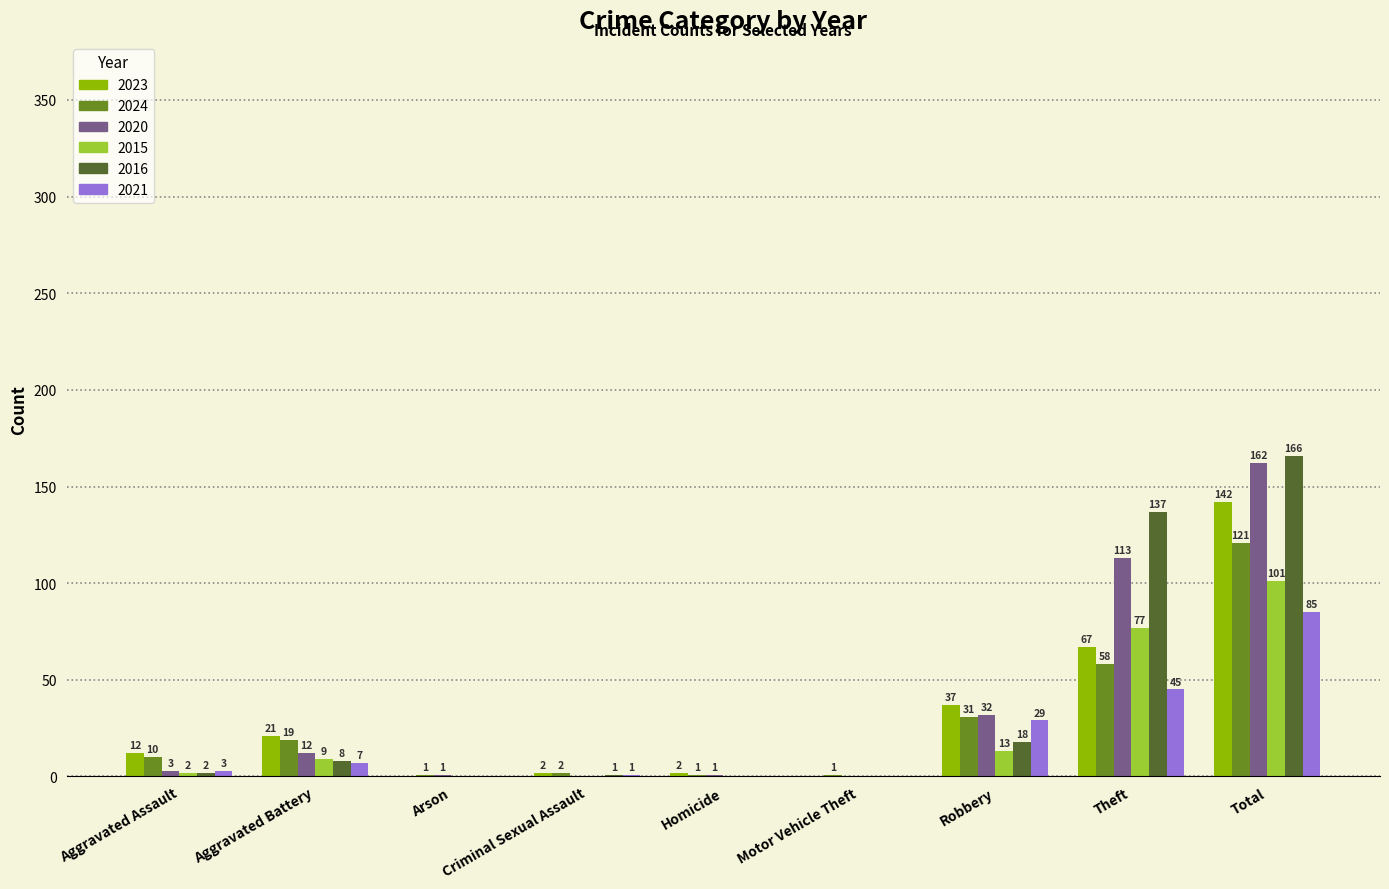

What is the maximum value shown in the chart?

166